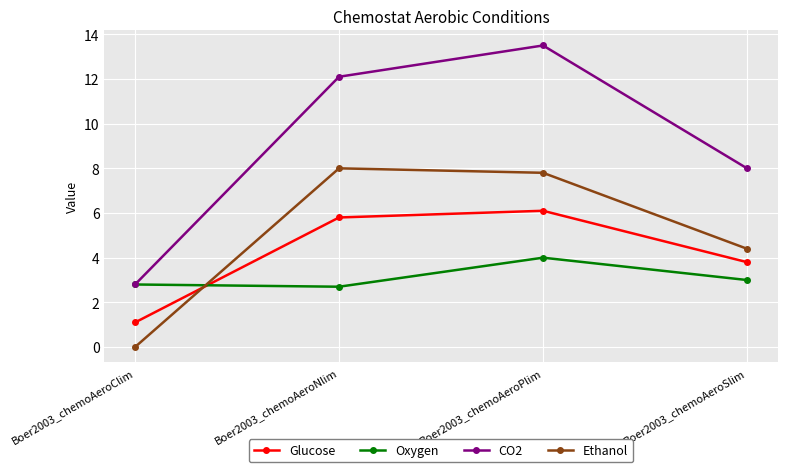

Which series changed the most between Boer2003_chemoAeroClim and Boer2003_chemoAeroPlim?

CO2